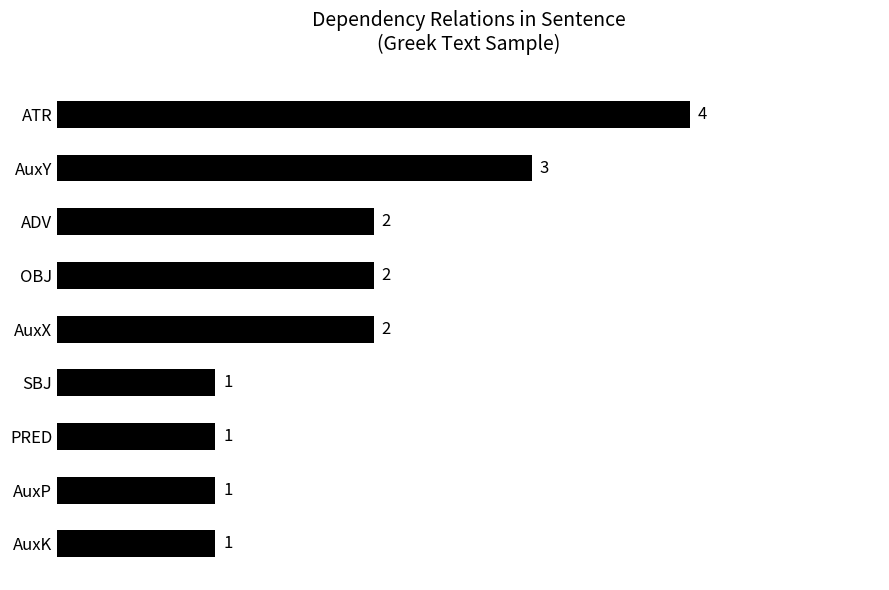

What is the difference between the maximum and minimum values?

3